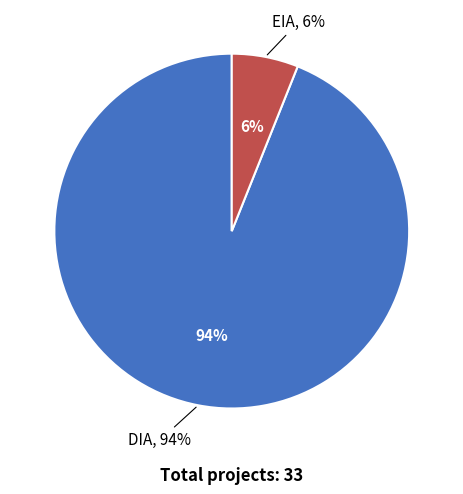

True or false: EIA accounts for 6% of the total.

True